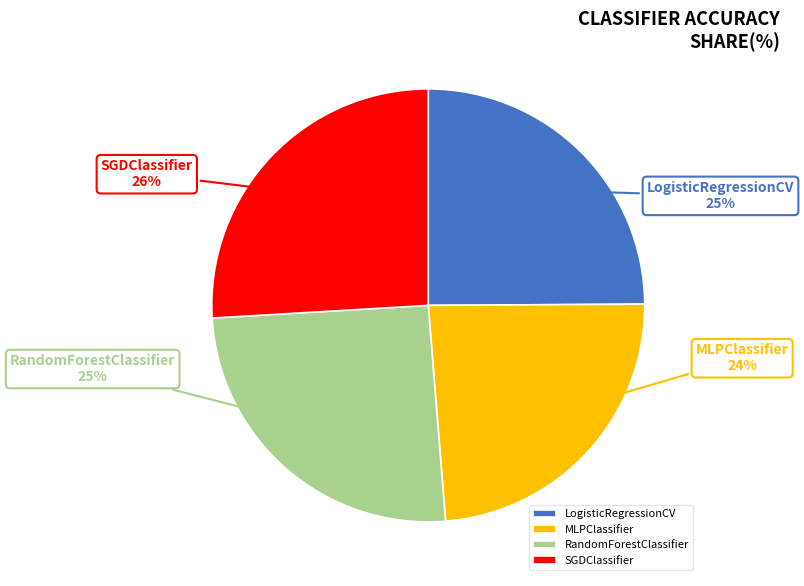

Does any single category account for the majority?

No